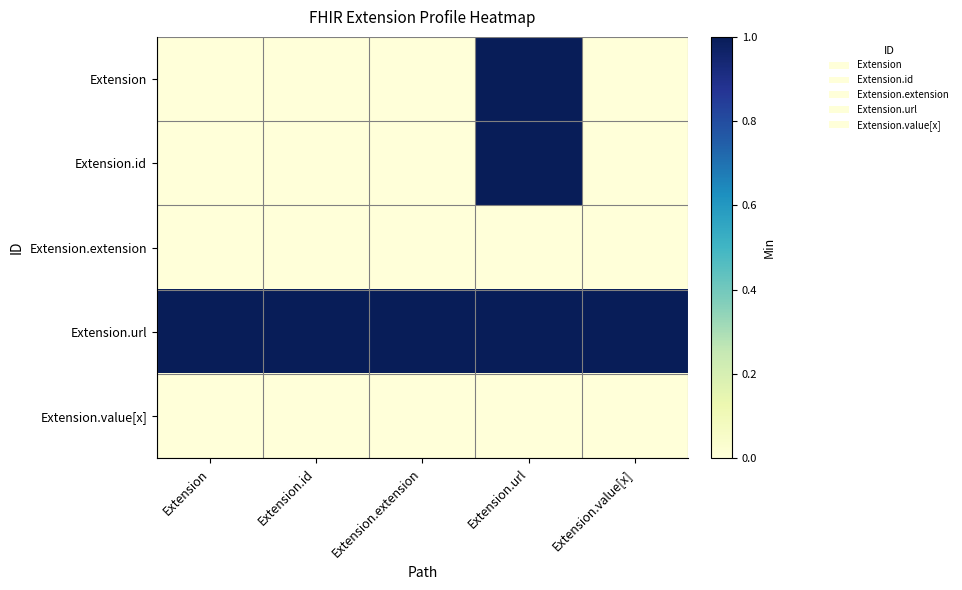

Reading left to right, list all the values displayed in this chart.

Extension: Extension=0	Extension.id=0	Extension.extension=0	Extension.url=1	Extension.value[x]=0
Extension.id: Extension=0	Extension.id=0	Extension.extension=0	Extension.url=1	Extension.value[x]=0
Extension.extension: Extension=0	Extension.id=0	Extension.extension=0	Extension.url=0	Extension.value[x]=0
Extension.url: Extension=1	Extension.id=1	Extension.extension=1	Extension.url=1	Extension.value[x]=1
Extension.value[x]: Extension=0	Extension.id=0	Extension.extension=0	Extension.url=0	Extension.value[x]=0